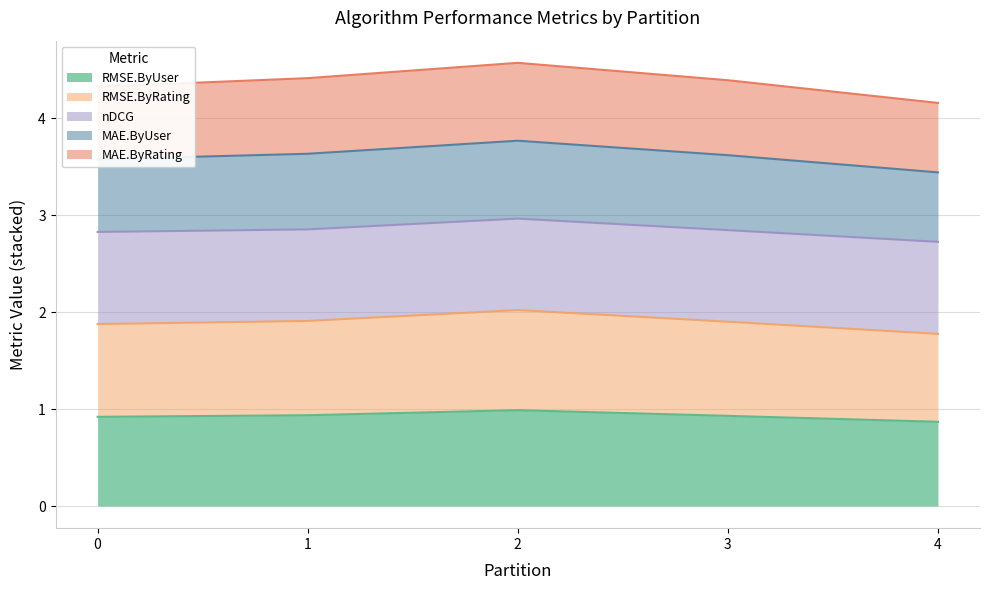

True or false: MAE.ByUser has more than 0 points higher than both neighbors.

True